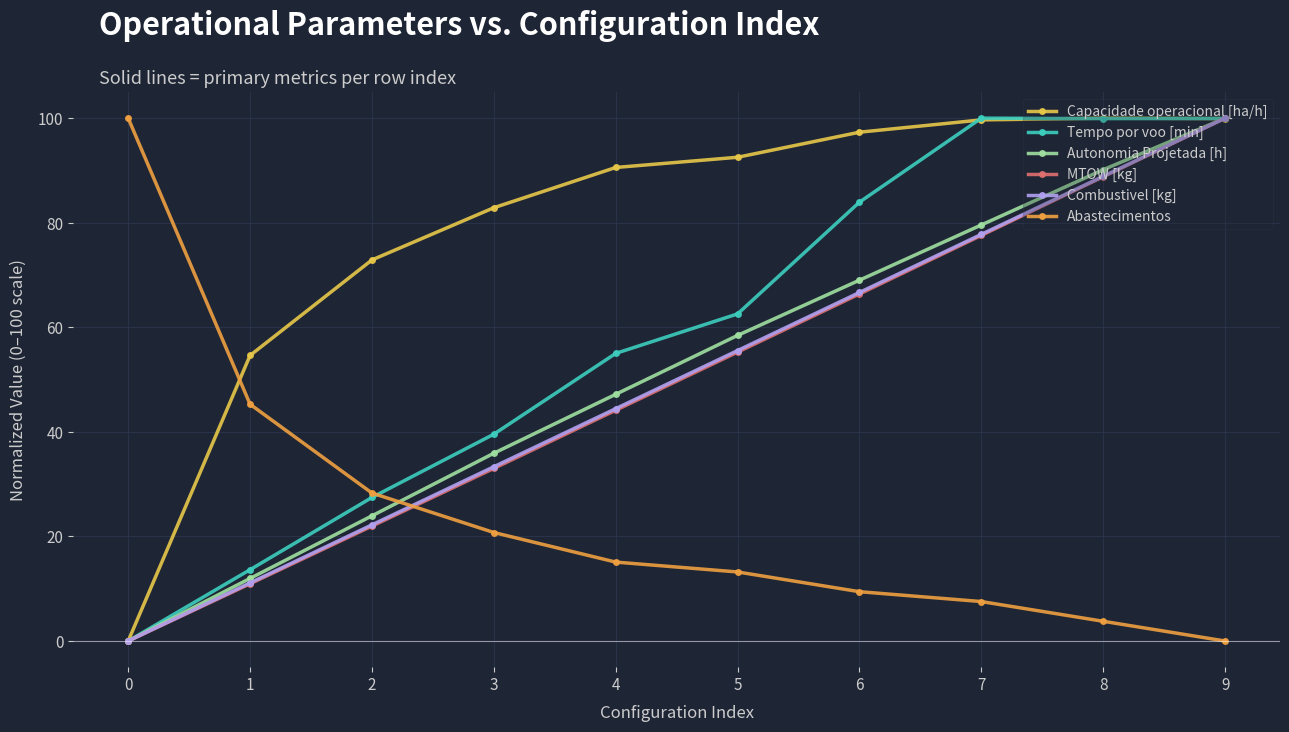

How many lines are shown in the chart?

6